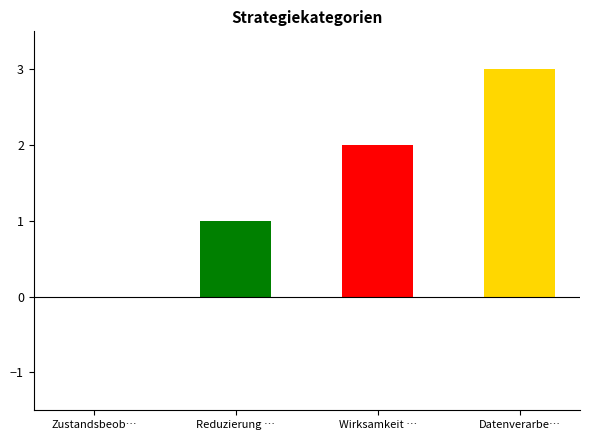

The chart shows a value of 3 at Datenverarbeitung. True or false?

True